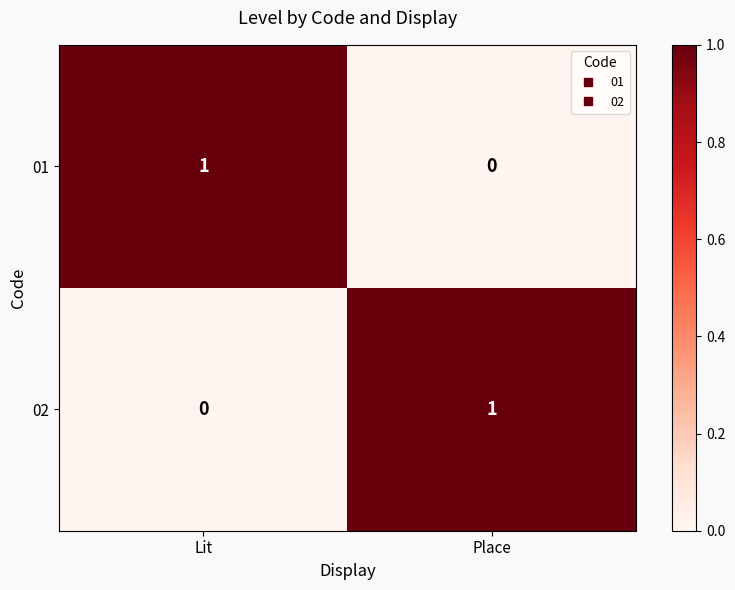

Where is 02 nearest to the value 0?

Lit